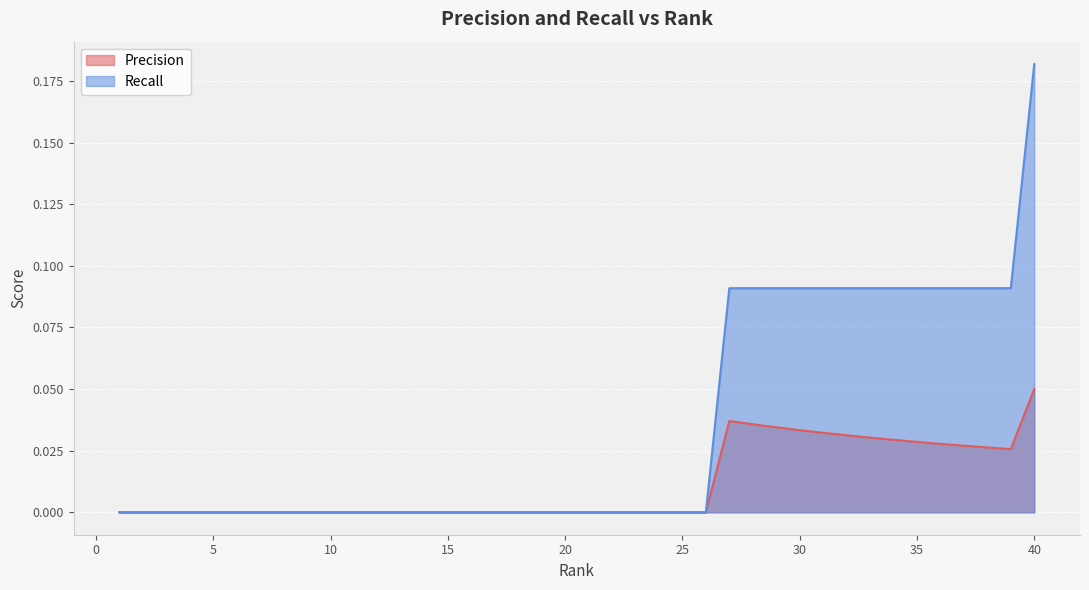

What is the difference between the maximum and minimum values in the Precision series?

0.1